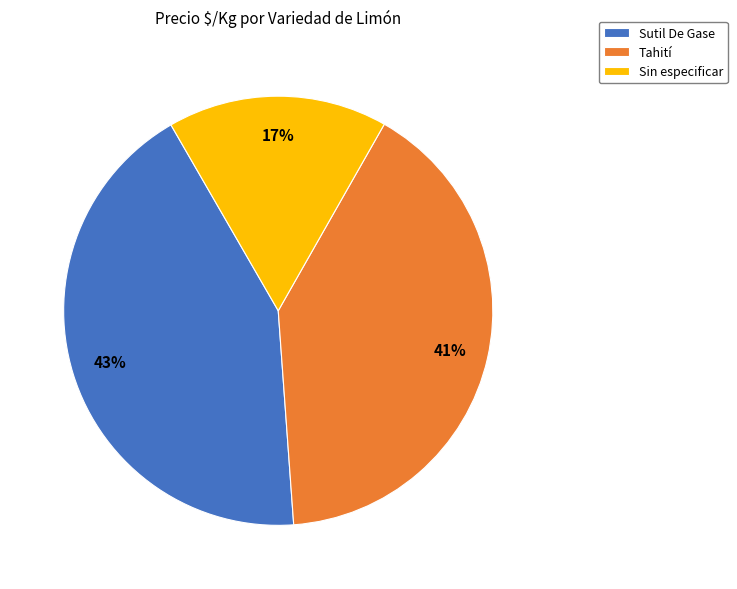

How many slices are in this pie chart?

3